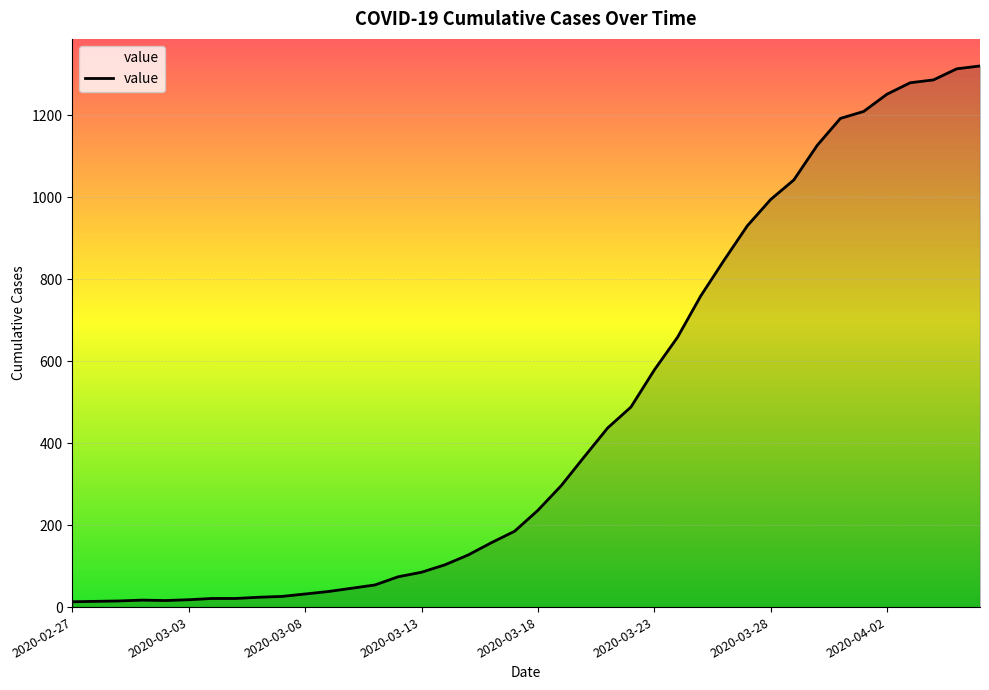

How many interior local peaks (higher than both neighbors) does the data have?

1